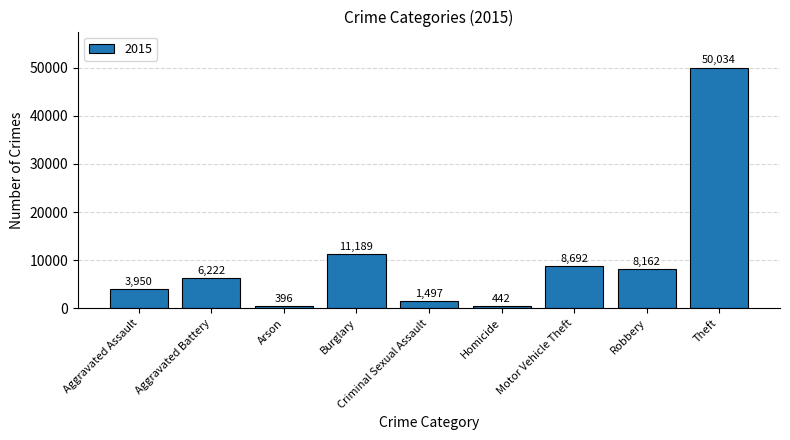

What is the smallest value displayed?

396